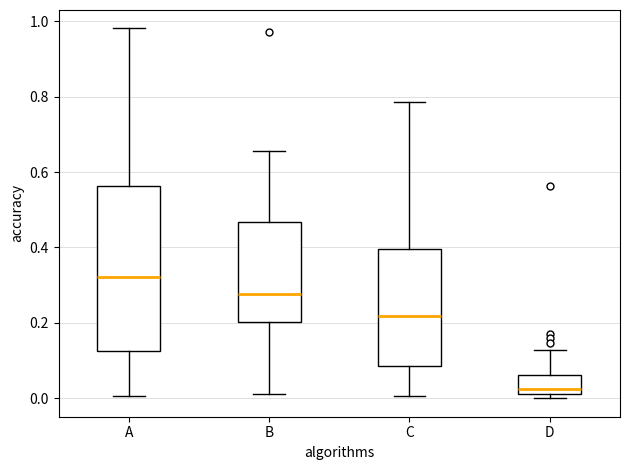

Reading left to right, read every box against the y-axis: the position of its median line, the range the box covers, and the ends of its whiskers. The values are not printed on the chart, so give them approximately, as read against the axis.

A: median 0.32, box 0.12 to 0.56, whiskers 0.00 to 0.98
B: median 0.28, box 0.20 to 0.46, whiskers 0.02 to 0.66
C: median 0.22, box 0.08 to 0.40, whiskers 0.00 to 0.78
D: median 0.02 (just above the box's lower edge), box 0.02 to 0.06, whiskers 0.00 to 0.12